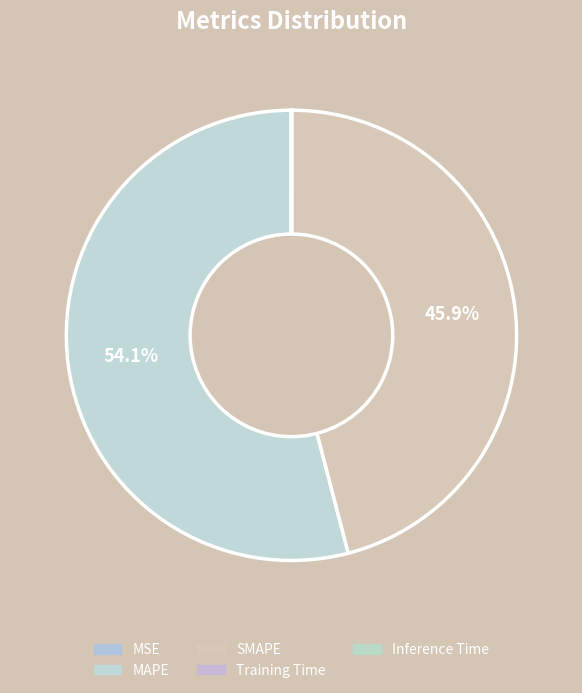

Which slice is the smallest?

MSE